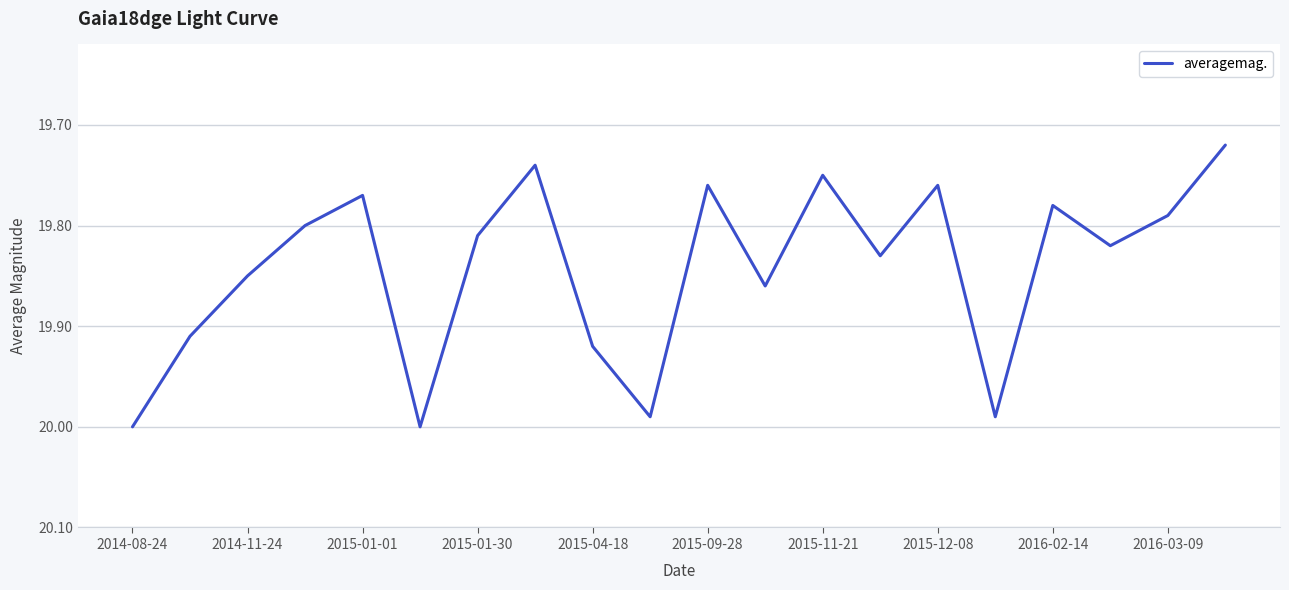

What is the difference between the maximum and minimum values?

0.3